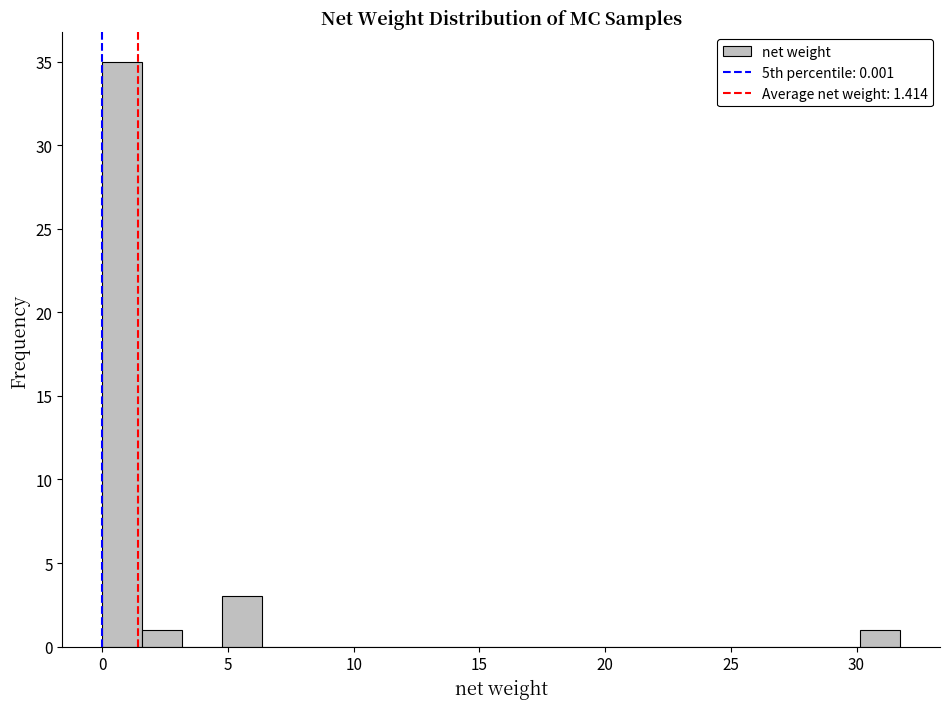

Around what value on the x-axis is the tallest bar? Give the approximate position of its centre, as read against the axis.

1.0